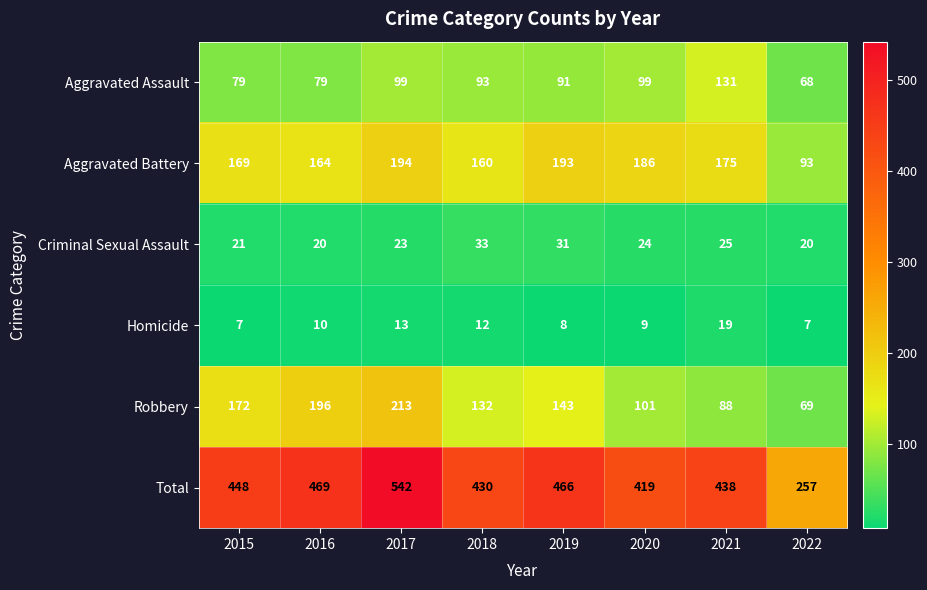

What is the greatest value displayed?

542